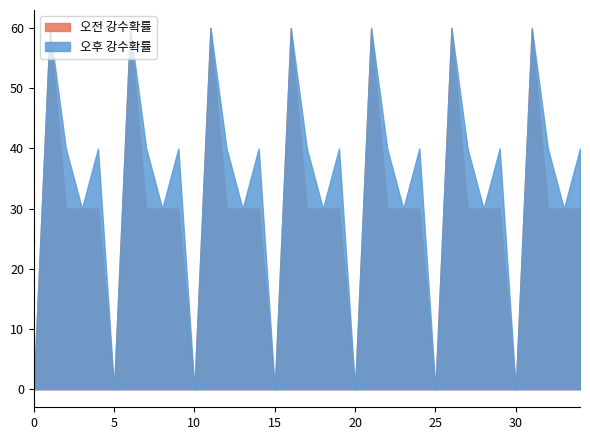

Reading left to right, extract all data points from this chart.

오전 강수확률: 0=0	1=60	2=30	3=30	4=30	5=0	6=60	7=30	8=30	9=30	10=0	11=60	12=30	13=30	14=30	15=0	16=60	17=30	18=30	19=30	20=0	21=60	22=30	23=30	24=30	25=0	26=60	27=30	28=30	29=30	30=0	31=60	32=30	33=30	34=30
오후 강수확률: 0=0	1=60	2=40	3=30	4=40	5=0	6=60	7=40	8=30	9=40	10=0	11=60	12=40	13=30	14=40	15=0	16=60	17=40	18=30	19=40	20=0	21=60	22=40	23=30	24=40	25=0	26=60	27=40	28=30	29=40	30=0	31=60	32=40	33=30	34=40